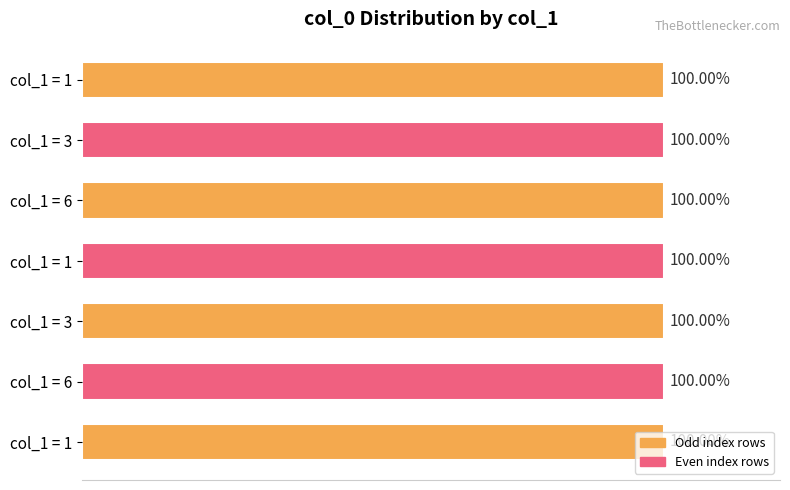

Does the chart contain any negative values?

No